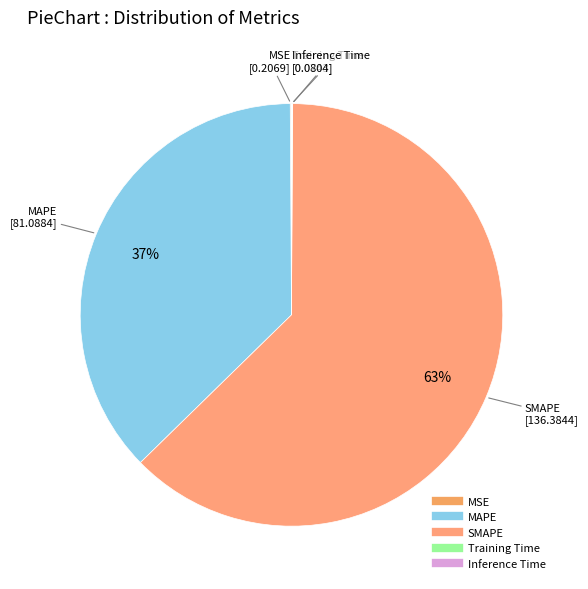

What percentage is the MAPE slice, to the nearest percent?

37%